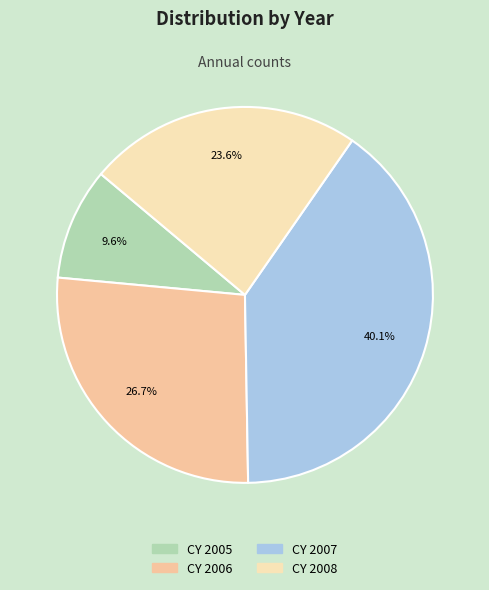

Count the number of slices in the pie.

4